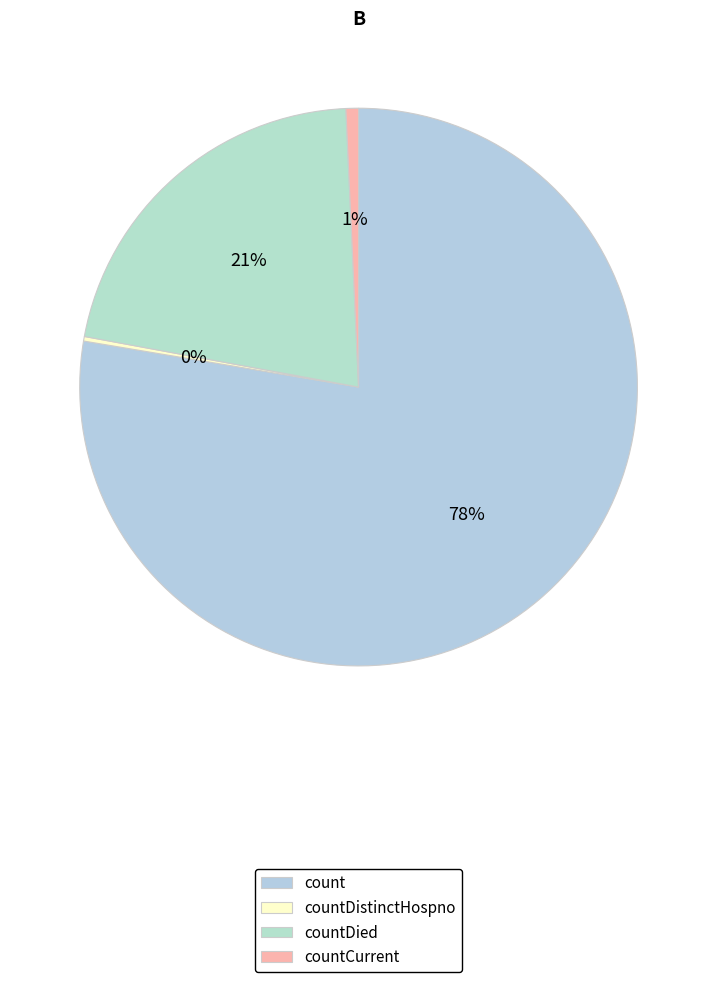

Is it true that countDistinctHospno is 1% of the pie?

False